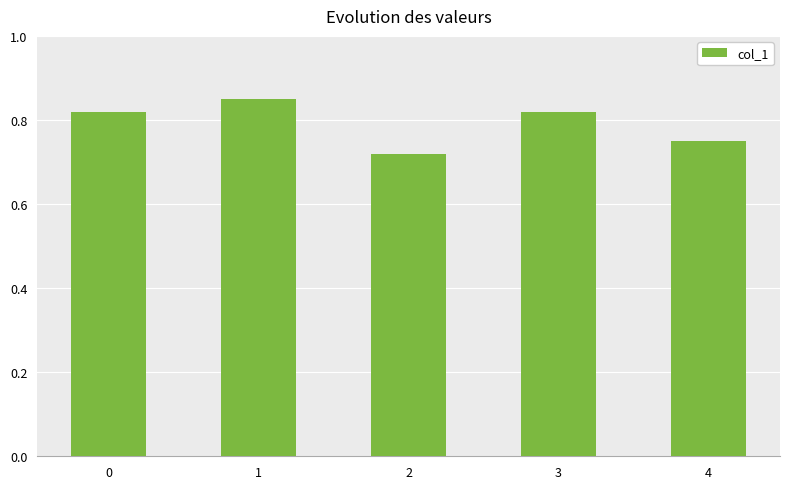

The chart shows a value of 0.3 at 0. True or false?

False